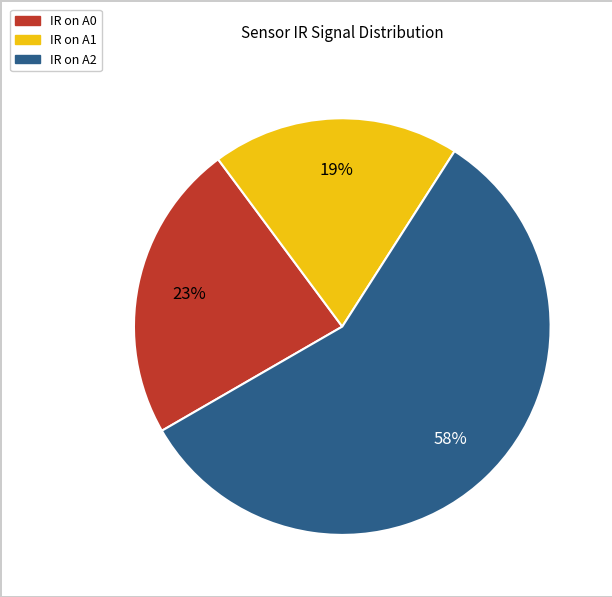

Is the sum of IR on A1 and IR on A2 greater than half?

Yes